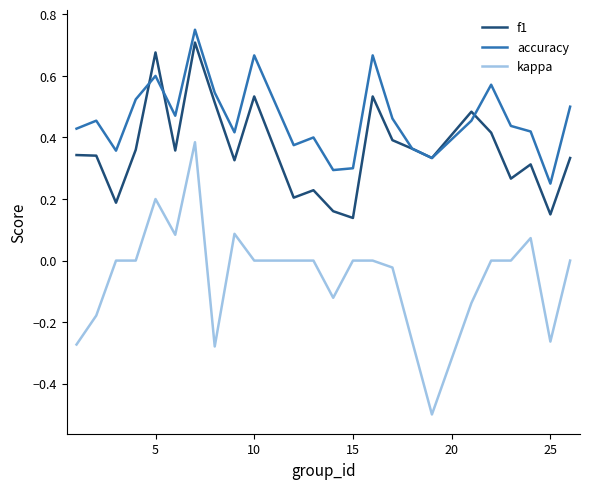

What is the minimum value shown in the chart?

-0.5